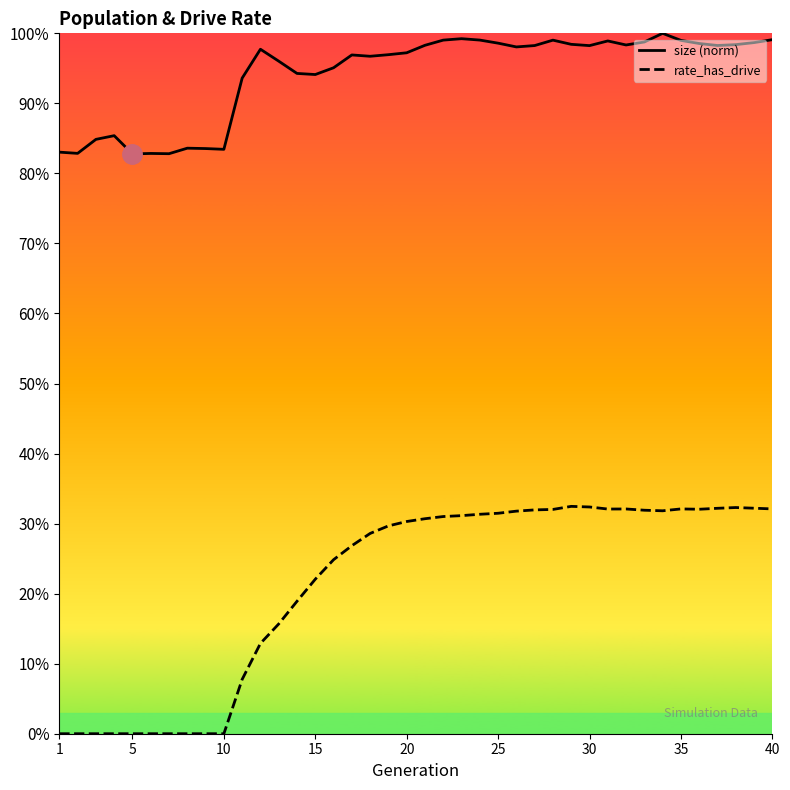

What is the value of the size point at the 33rd from the left?

1.0